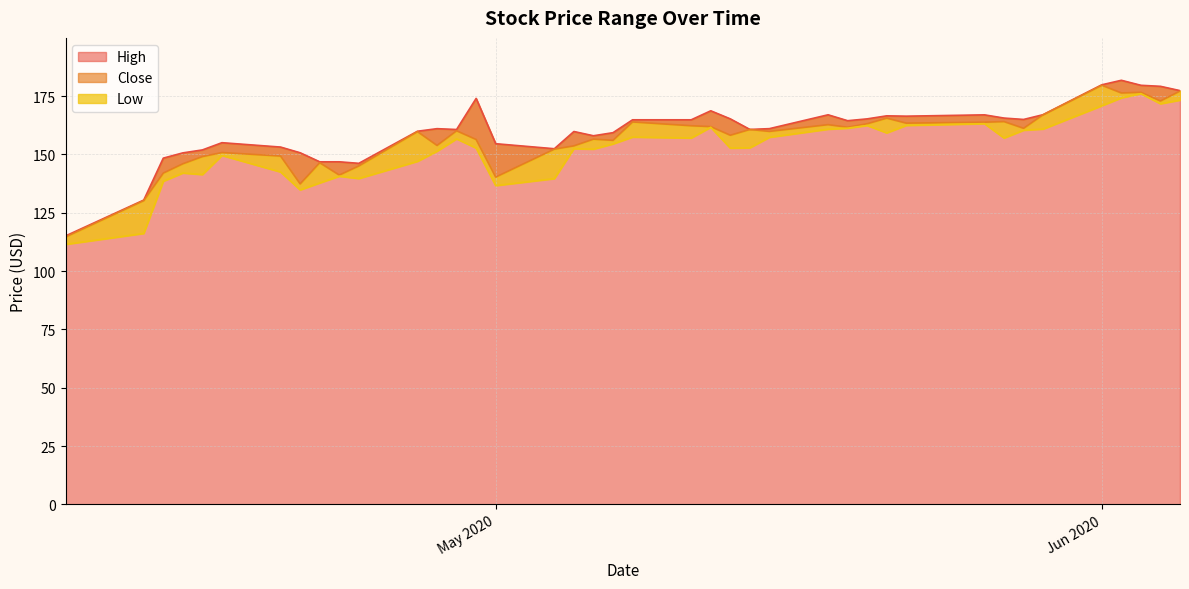

Which series has the largest range (max minus min)?

High